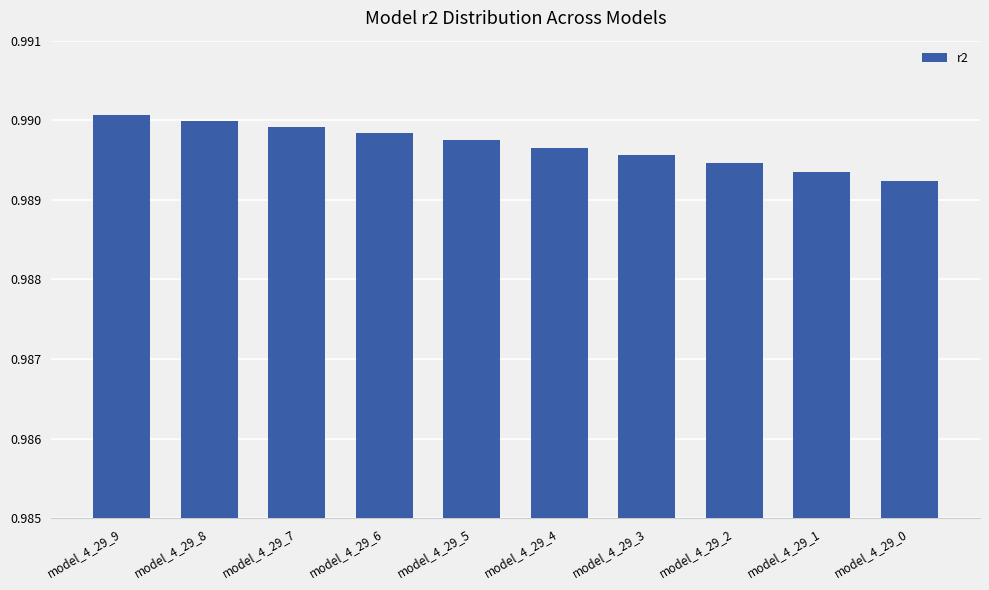

How many bars are there in total?

10